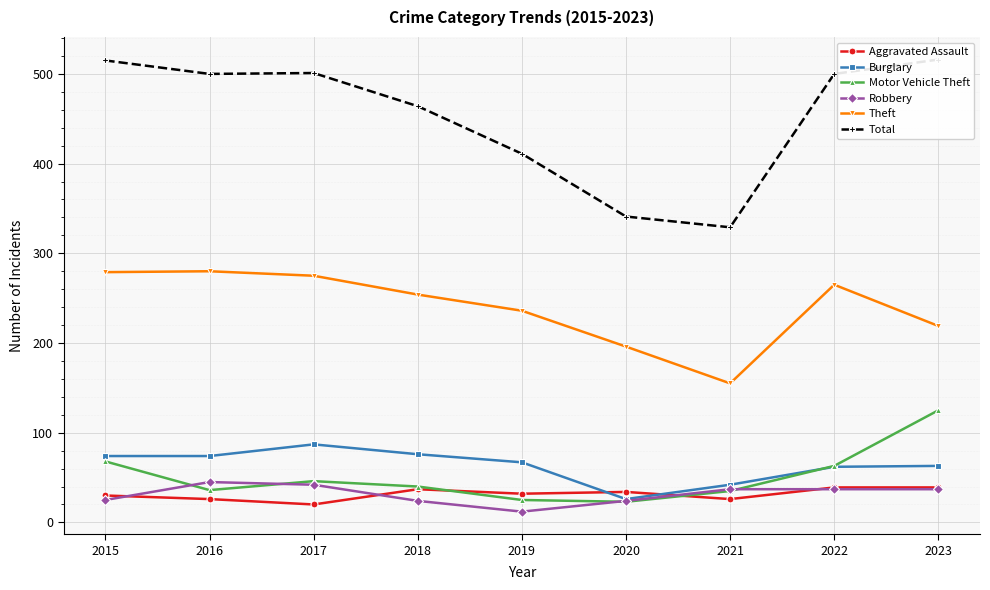

How many categories are shown in the chart?

9